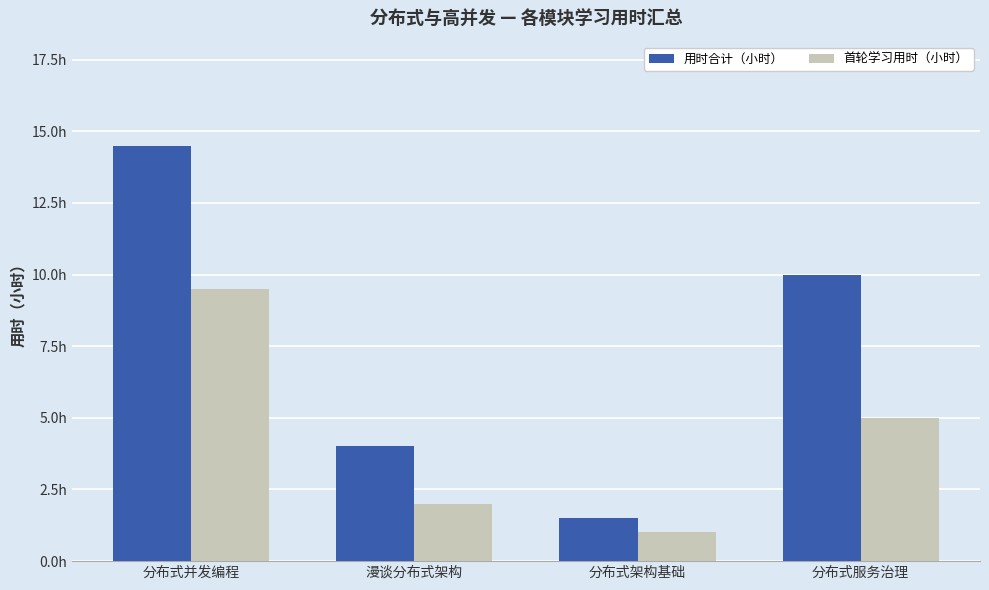

At how many categories does at least one series exceed 5?

2